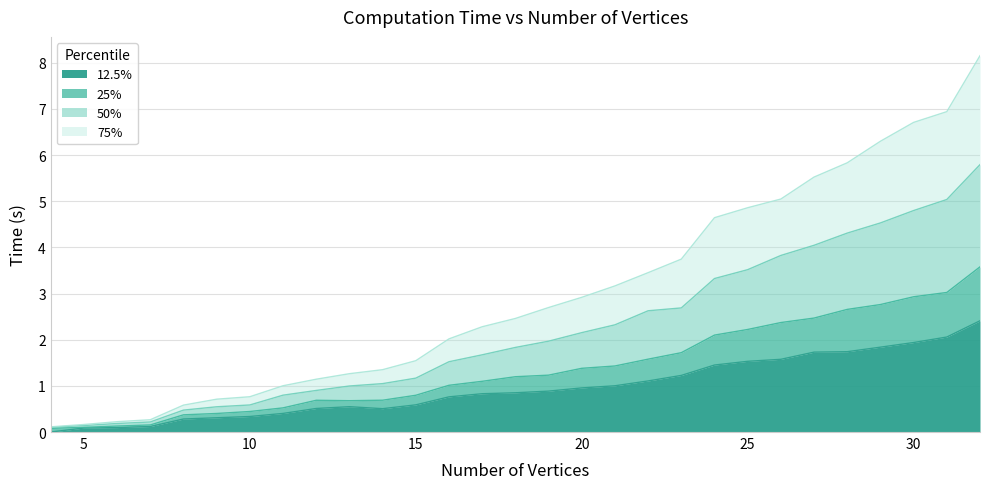

True or false: 12.5% and 75% cross at least once.

False